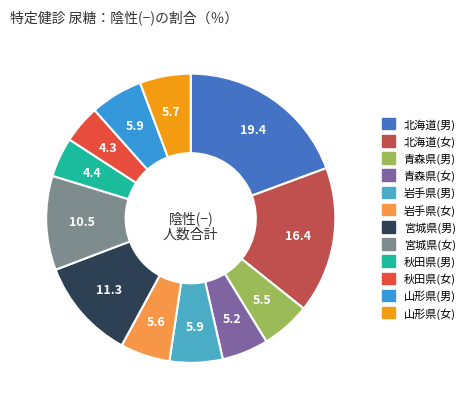

Does 宮城県(女) represent more than half of the total?

No